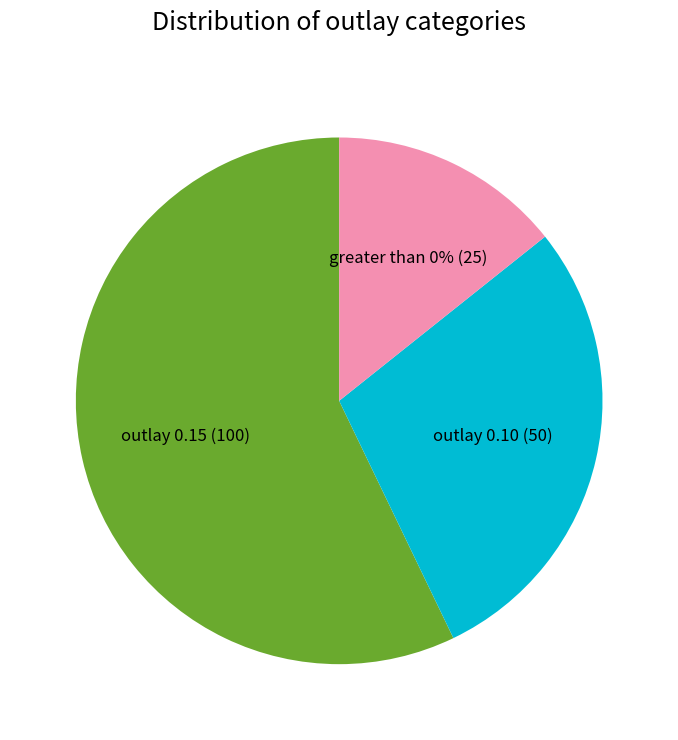

Is it true that greater than 0% is 20% of the pie?

False